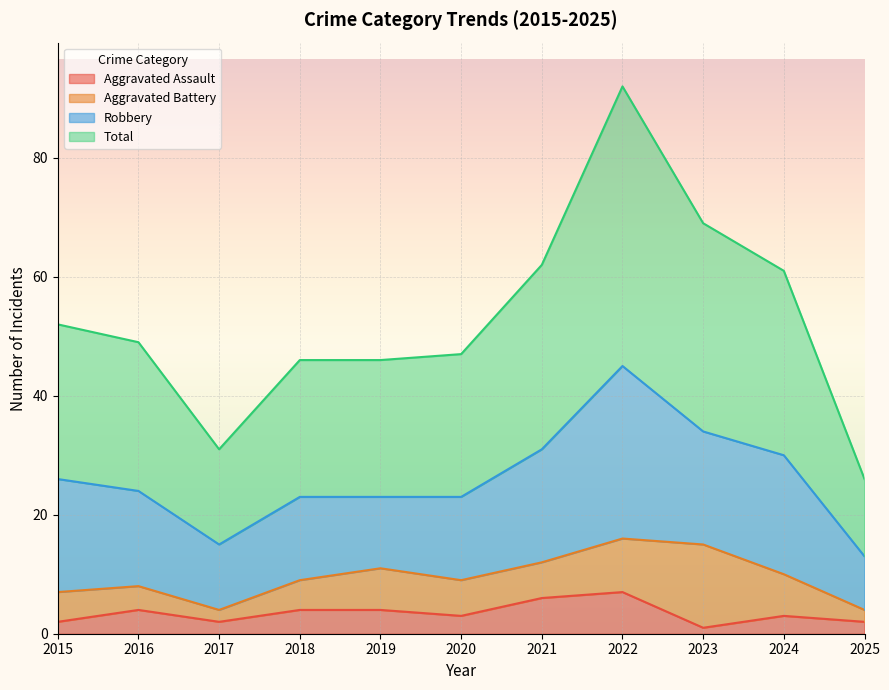

Where is the first local maximum for Aggravated Assault?

2016